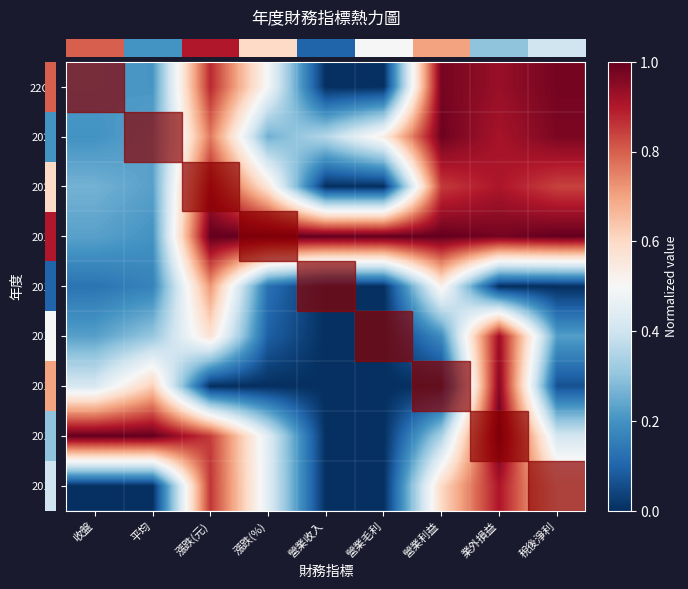

Reading left to right, list all the values displayed in this chart.

row_0: 收盤=0.2	平均=0.2	漲跌(元)=0.9	漲跌(%)=0.5	營業收入=0.0	營業毛利=0.0	營業利益=1.0	業外損益=0.9	稅後淨利=1.0
row_1: 收盤=0.2	平均=0.2	漲跌(元)=0.8	漲跌(%)=0.3	營業收入=0.4	營業毛利=0.5	營業利益=1.0	業外損益=0.9	稅後淨利=1.0
row_2: 收盤=0.3	平均=0.2	漲跌(元)=0.9	漲跌(%)=0.6	營業收入=0.0	營業毛利=0.0	營業利益=0.9	業外損益=0.9	稅後淨利=0.8
row_3: 收盤=0.2	平均=0.2	漲跌(元)=1.0	漲跌(%)=1.0	營業收入=1.0	營業毛利=1.0	營業利益=1.0	業外損益=1.0	稅後淨利=1.0
row_4: 收盤=0.1	平均=0.2	漲跌(元)=0.7	漲跌(%)=0.1	營業收入=0.0	營業毛利=0.0	營業利益=0.5	業外損益=0.0	稅後淨利=0.0
row_5: 收盤=0.2	平均=0.3	漲跌(元)=0.6	漲跌(%)=0.1	營業收入=0.0	營業毛利=0.0	營業利益=0.2	業外損益=0.9	稅後淨利=0.2
row_6: 收盤=0.4	平均=0.6	漲跌(元)=0.0	漲跌(%)=0.0	營業收入=0.0	營業毛利=0.0	營業利益=0.0	業外損益=1.0	稅後淨利=0.1
row_7: 收盤=1.0	平均=1.0	漲跌(元)=0.9	漲跌(%)=0.4	營業收入=0.0	營業毛利=0.0	營業利益=0.3	業外損益=1.0	稅後淨利=0.4
row_8: 收盤=0.0	平均=0.0	漲跌(元)=0.9	漲跌(%)=0.4	營業收入=0.0	營業毛利=0.0	營業利益=0.6	業外損益=0.9	稅後淨利=0.6